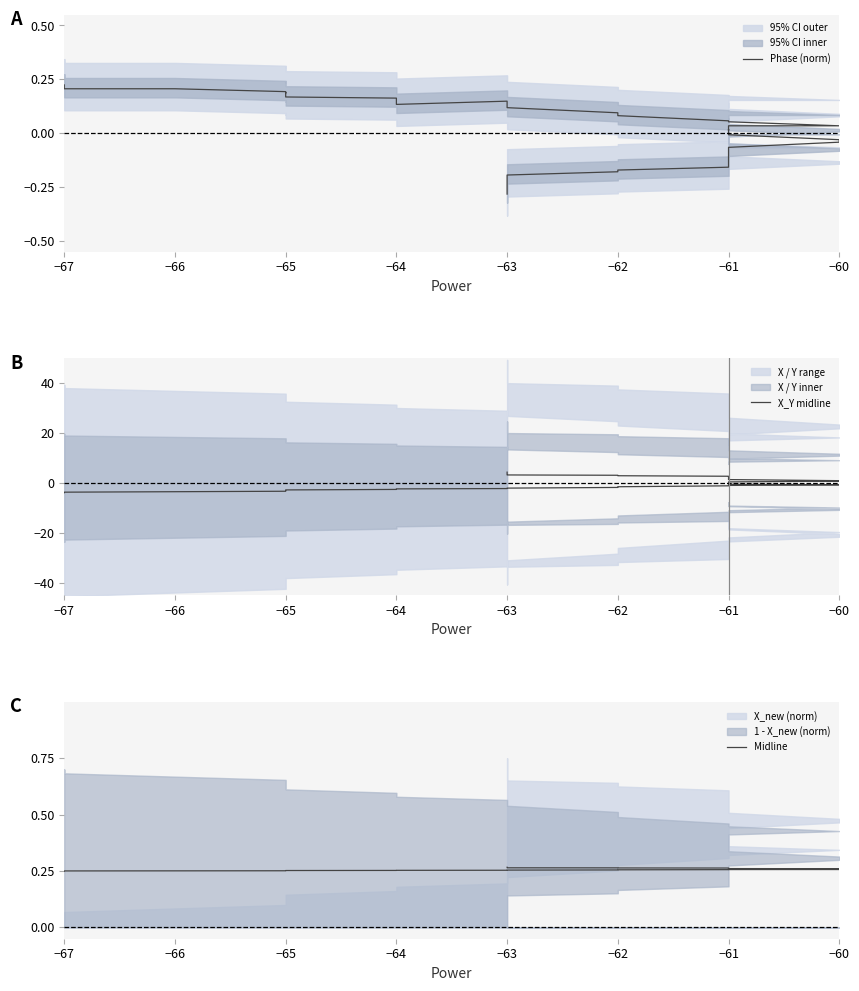

How many data points in X_Y midline are above 0?

18